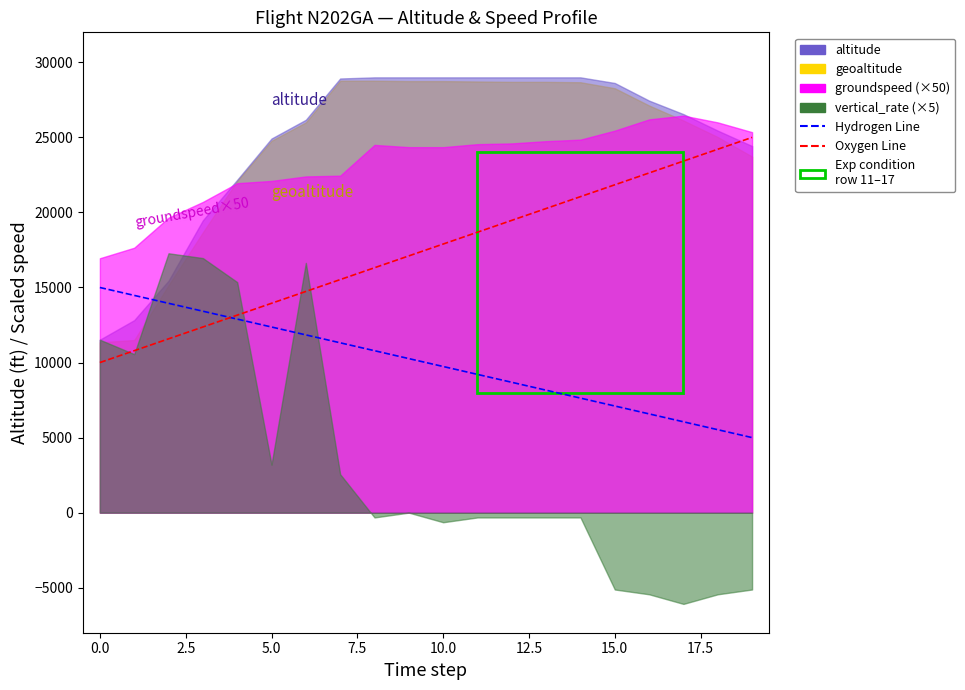

What is the average value of the Oxygen Line series?

17500.0